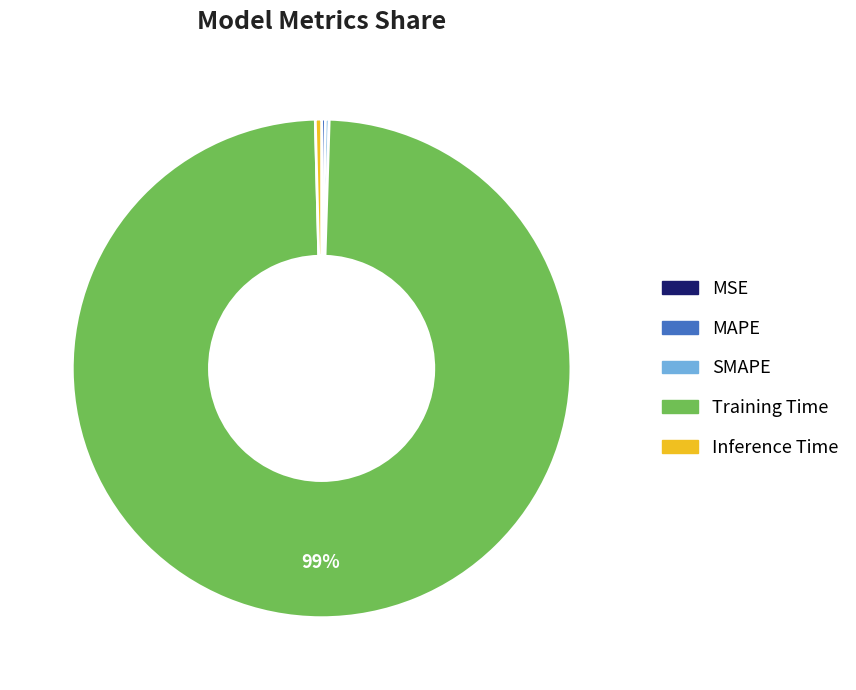

To the nearest percent, what is the average slice percentage?

20%